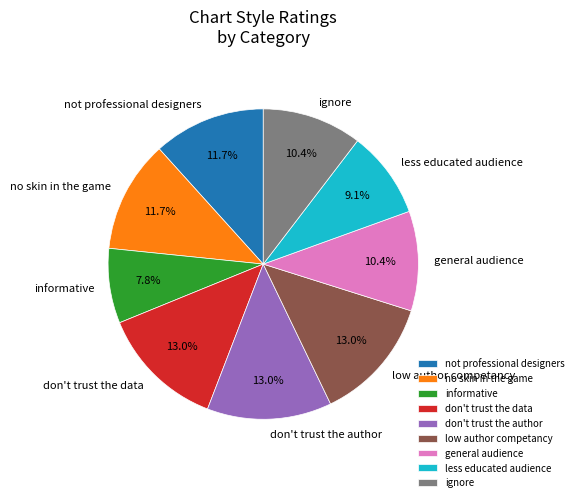

The not professional designers slice represents 12% of the pie. True or false?

True